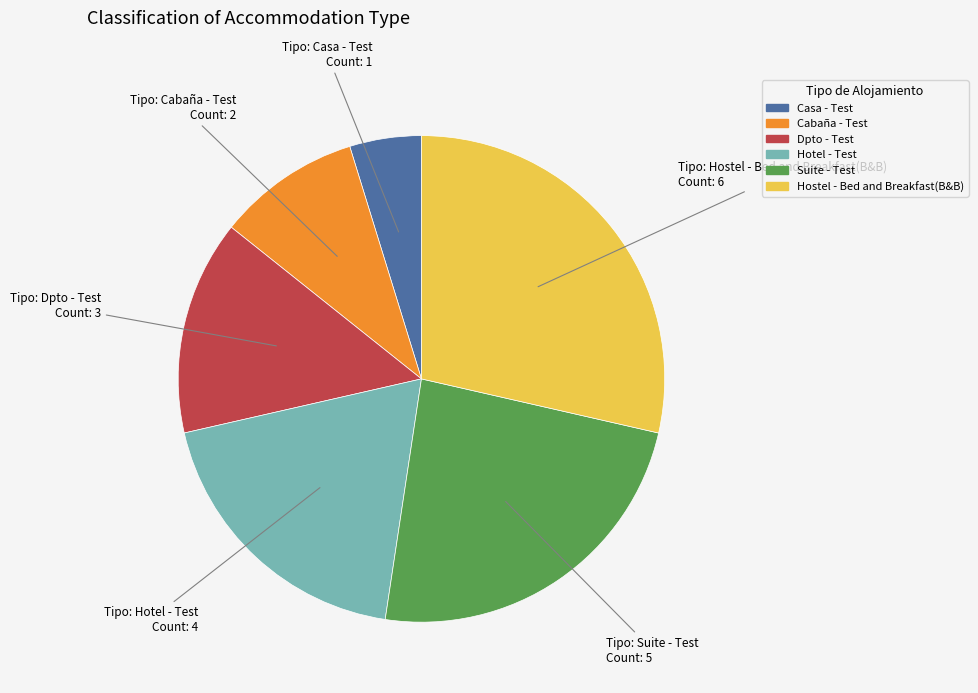

Between Hotel - Test and Hostel - Bed and Breakfast(B&B), which is larger?

Hostel - Bed and Breakfast(B&B)